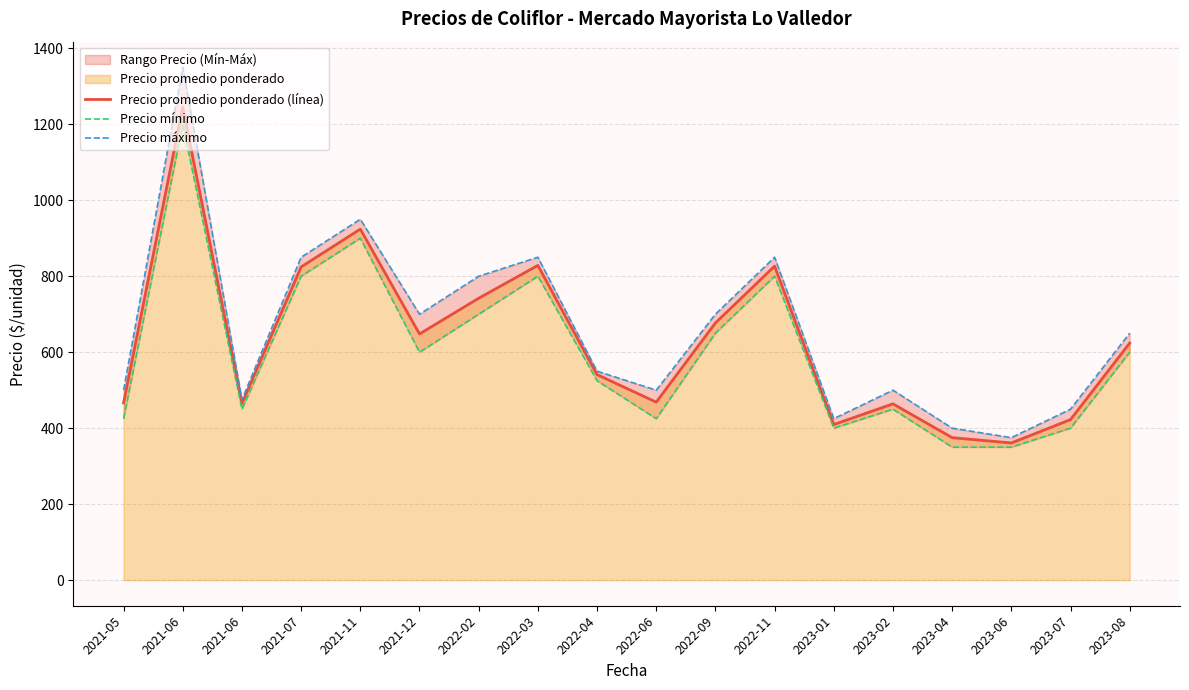

Reading left to right, extract all data points from this chart.

Precio promedio ponderado (línea): 466.5	1245.0	465.0	824.5	924.0	648.0	742.0	828.5	541.0	468.5	677.0	826.5	409.5	464.0	375.0	361.0	422.5	624.0
Precio mínimo: 425.0	1200.0	450.0	800.0	900.0	600.0	700.0	800.0	525.0	425.0	650.0	800.0	400.0	450.0	350.0	350.0	400.0	600.0
Precio máximo: 500.0	1350.0	475.0	850.0	950.0	700.0	800.0	850.0	550.0	500.0	700.0	850.0	425.0	500.0	400.0	375.0	450.0	650.0